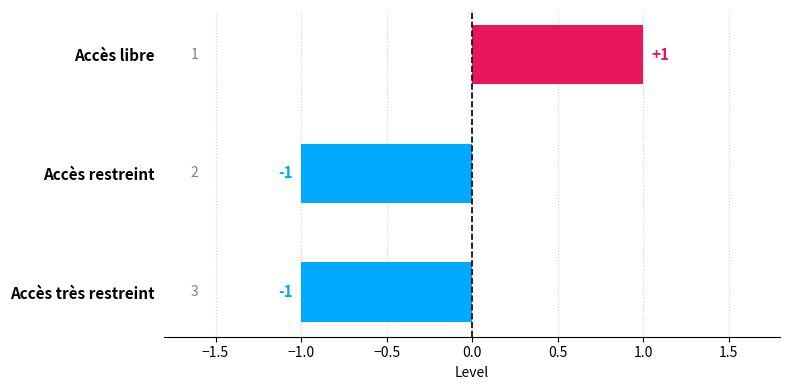

The chart shows a value of -2 at Accès restreint. True or false?

False